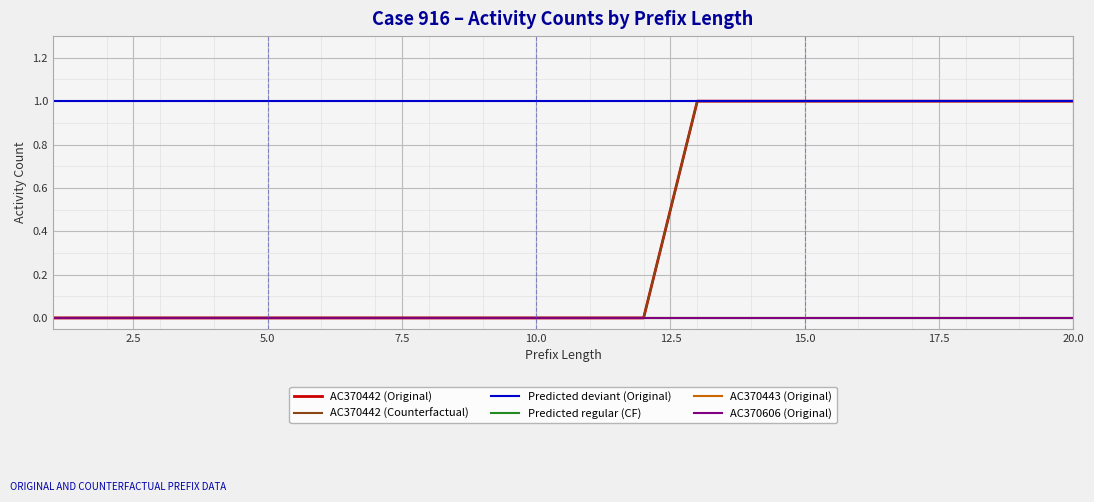

Does the chart have visible grid lines?

Yes